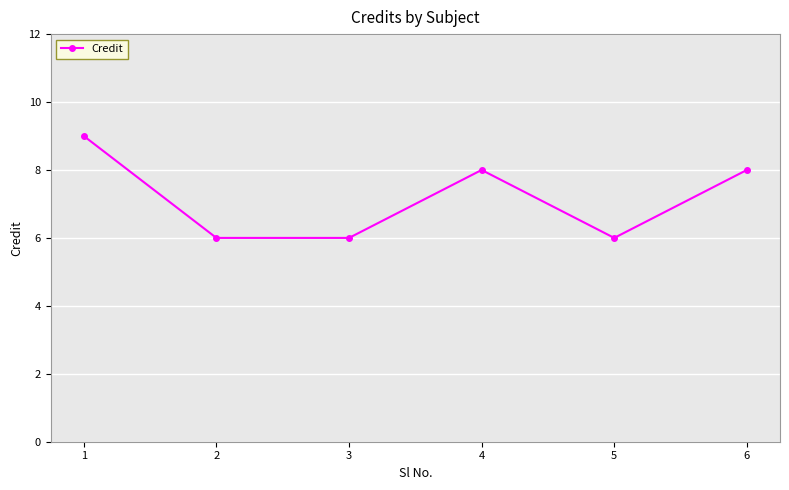

What is the maximum value shown in the chart?

9